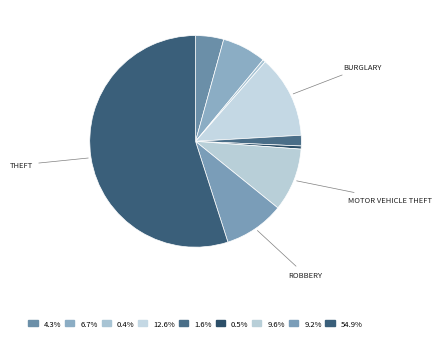

Count the number of slices in the pie.

9